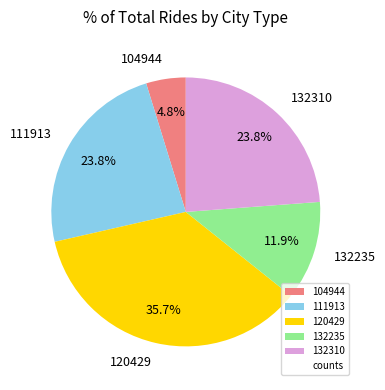

What is the ratio of the value at 120429 to the value at 132310?

1.5